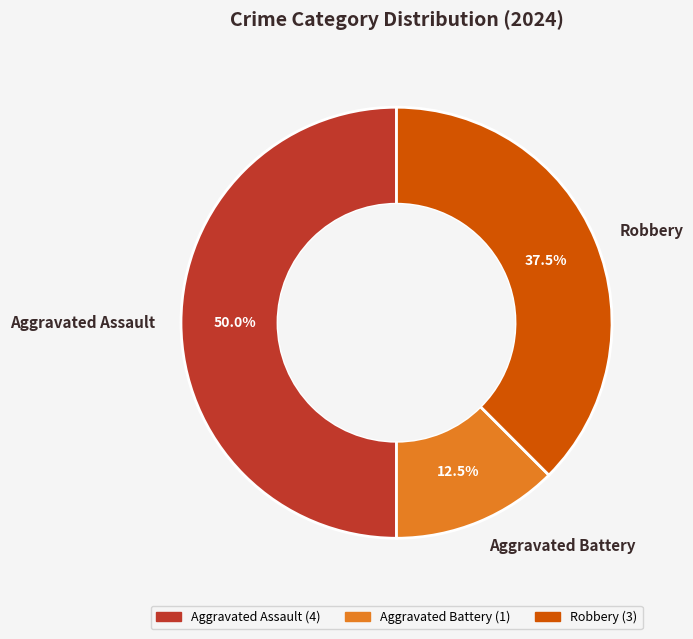

Which category has the biggest portion of the pie?

Aggravated Assault